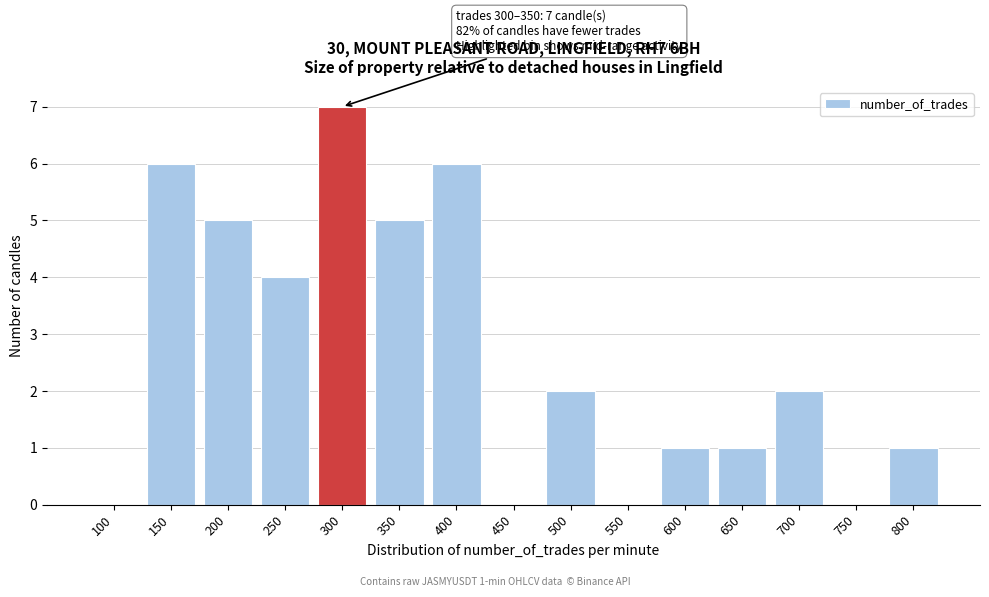

Reading left to right, list all the values displayed in this chart.

100=0	150=6	200=5	250=4	300=7	350=5	400=6	450=0	500=2	550=0	600=1	650=1	700=2	750=0	800=1